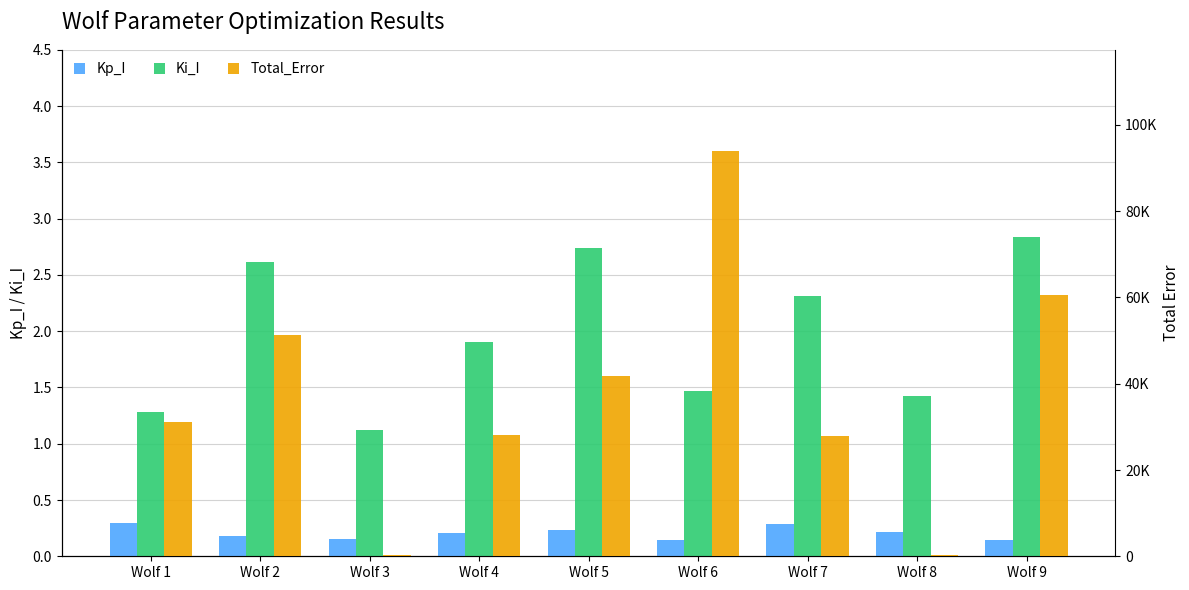

List the labels in order of Ki_I value, largest first.

Wolf 9, Wolf 5, Wolf 2, Wolf 7, Wolf 4, Wolf 6, Wolf 8, Wolf 1, Wolf 3